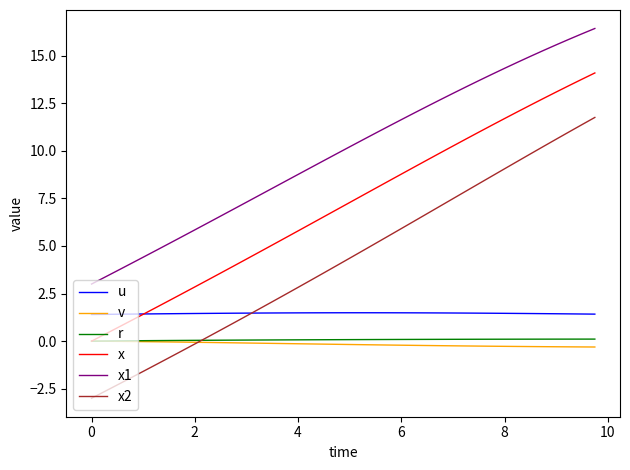

How many lines are shown in the chart?

6